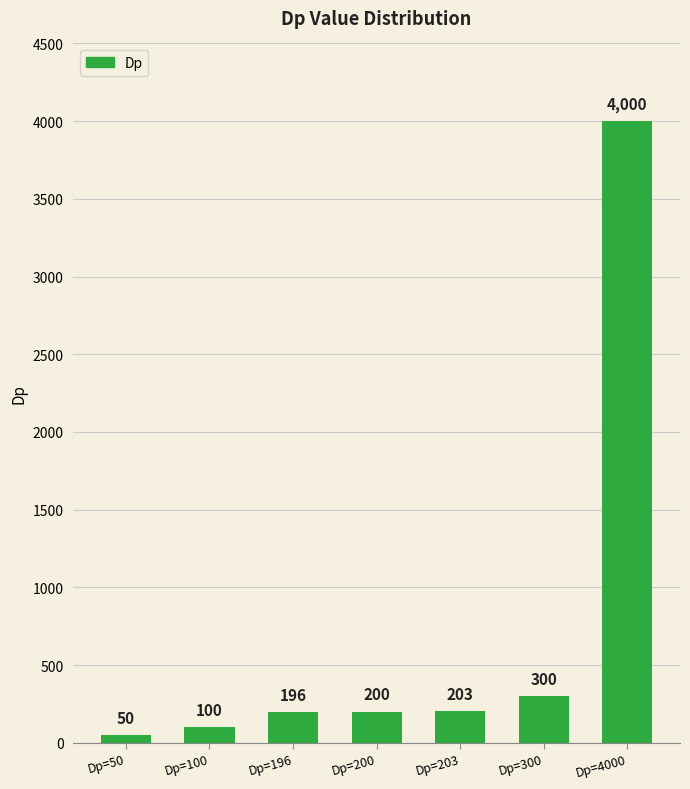

Reading left to right, what are all the values shown in this chart?

Dp=50=50	Dp=100=100	Dp=196=196	Dp=200=200	Dp=203=203	Dp=300=300	Dp=4000=4000